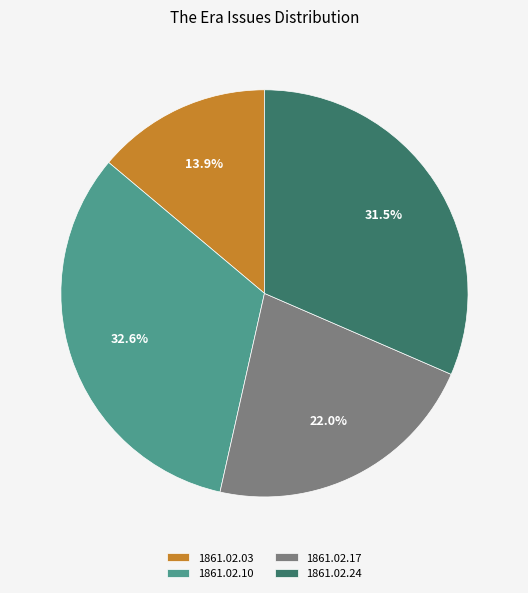

Which has a higher value, 1861.02.10 or 1861.02.03?

1861.02.10